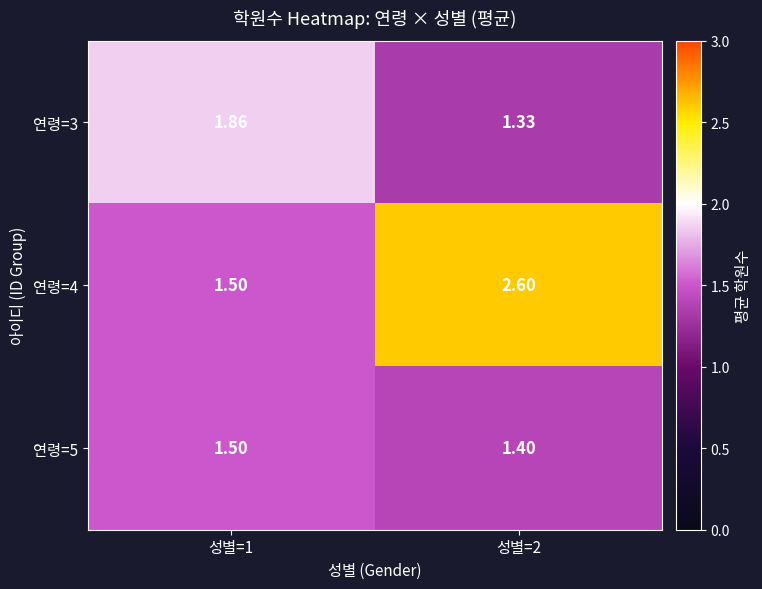

At how many categories does at least one series exceed 1?

2